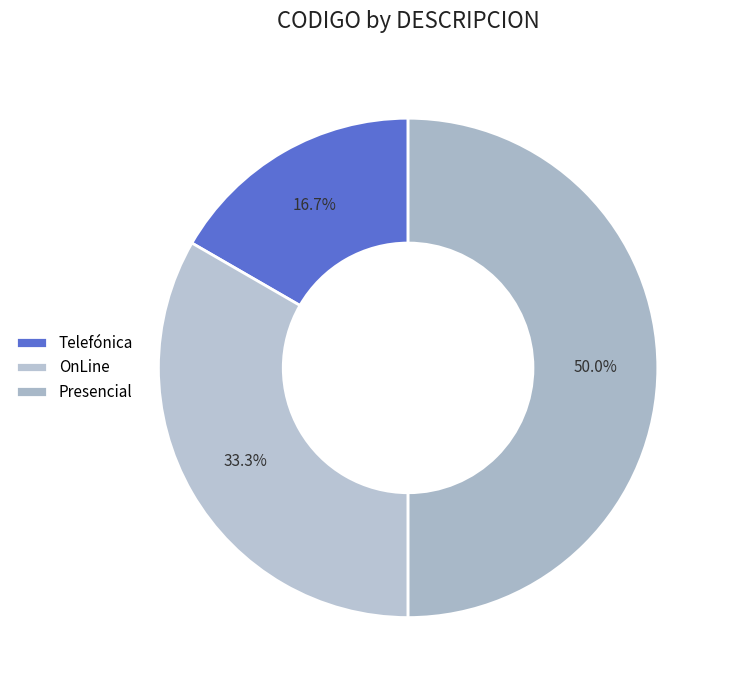

How many slices are in this pie chart?

3